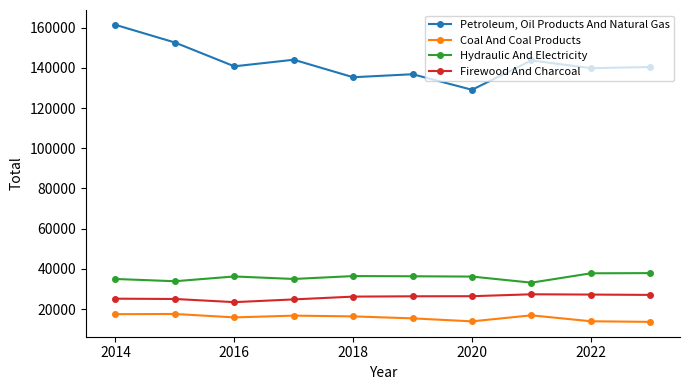

At how many categories does at least one series exceed 99492?

10